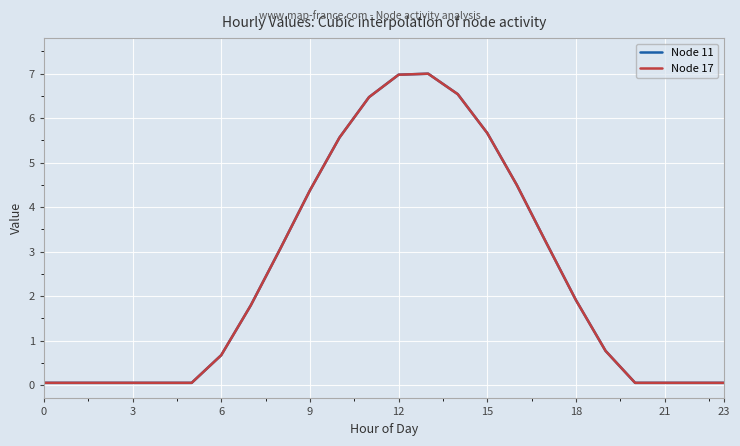

Is this an area chart (filled region under the line)?

No